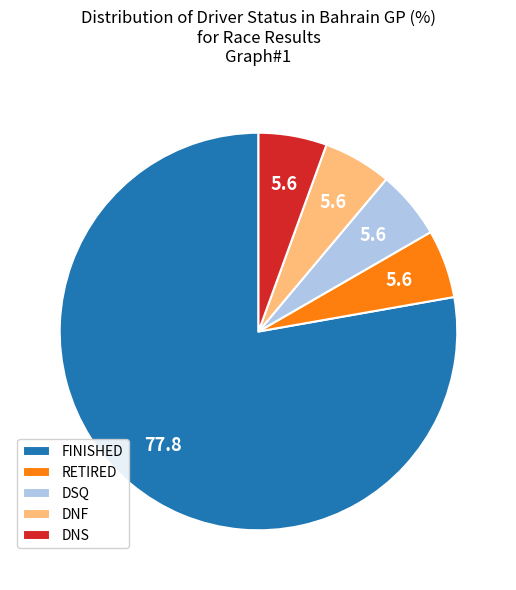

The DNF slice represents 1% of the pie. True or false?

False